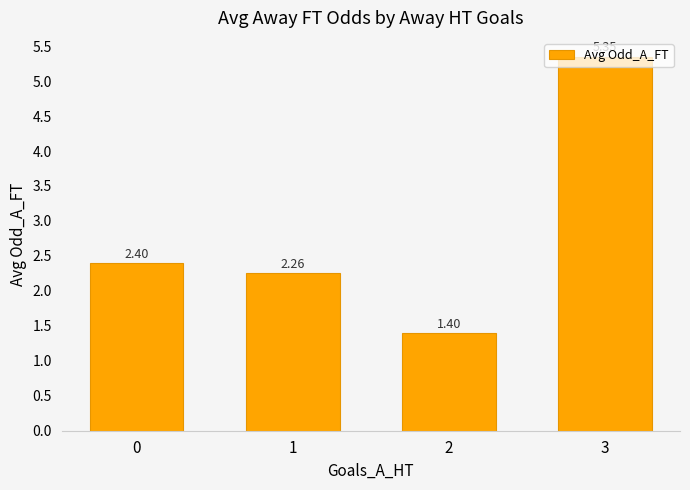

Rank the categories by value from lowest to highest.

2, 1, 0, 3